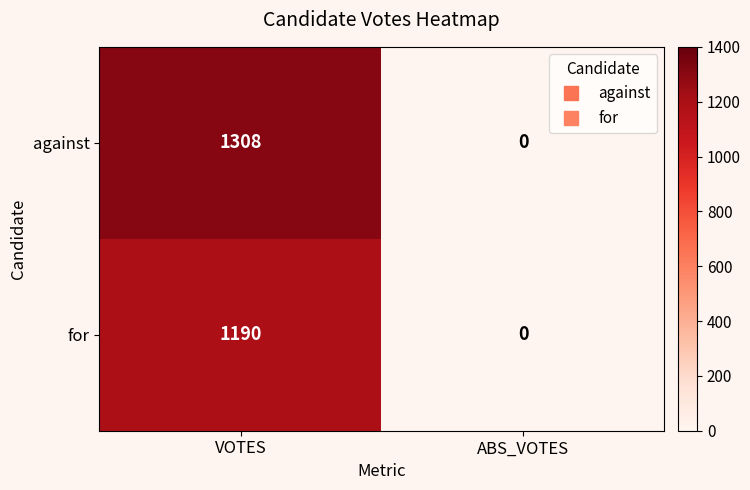

Which series has the largest total across all categories?

against